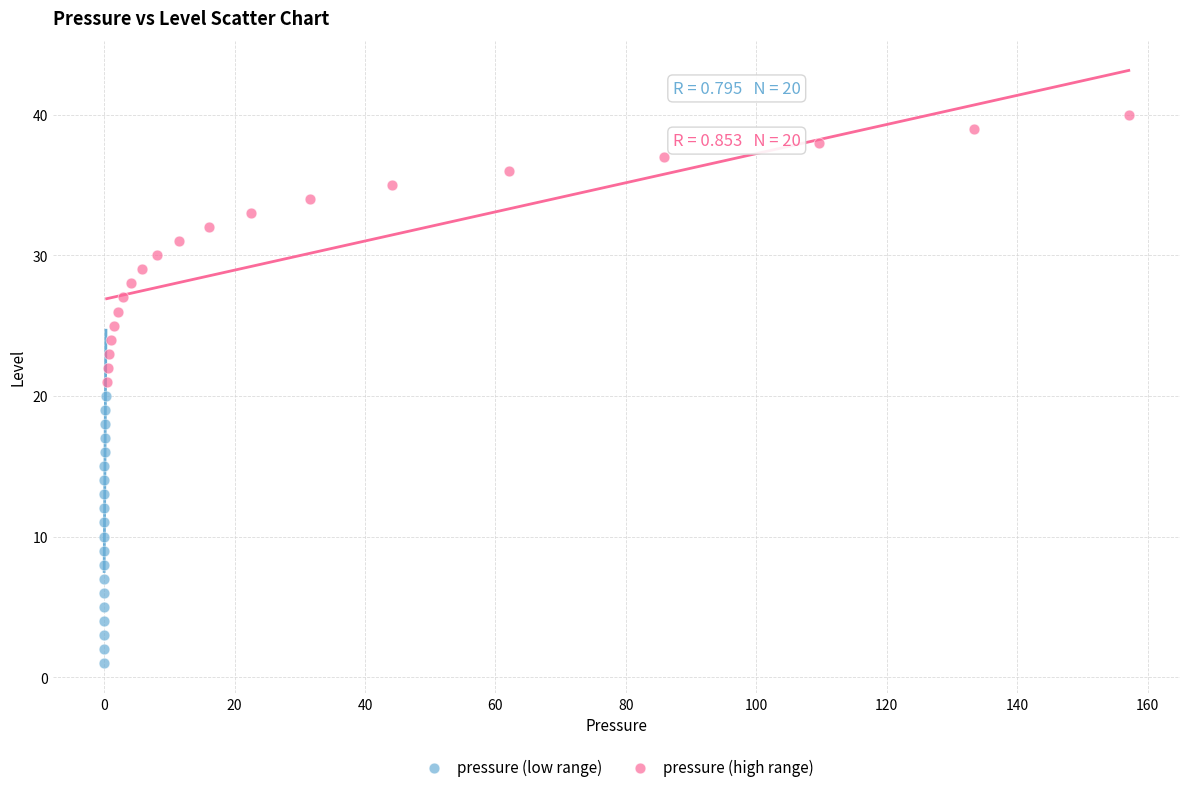

What are all the series names shown in the legend?

pressure (low range), pressure (high range)